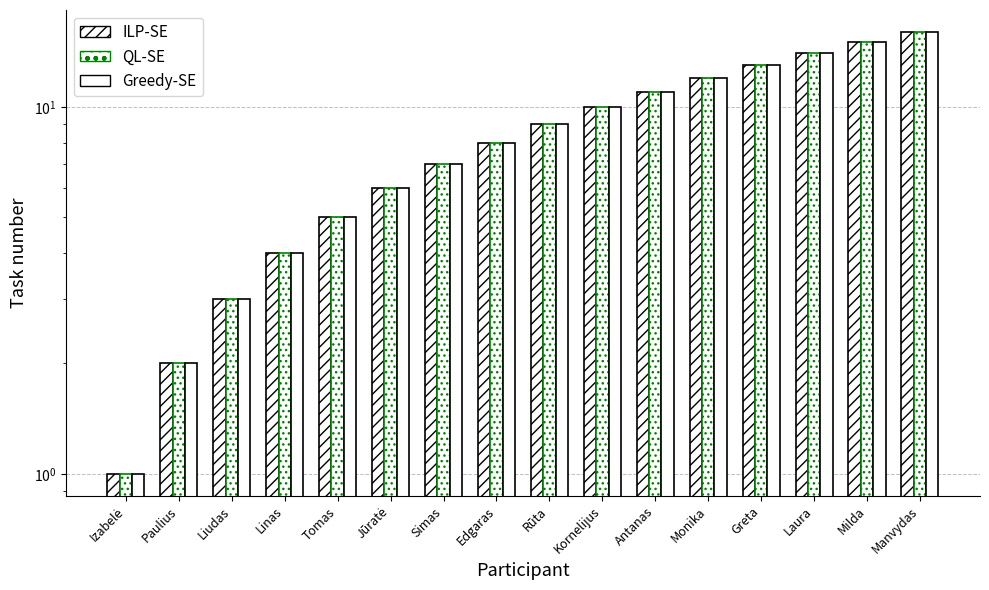

Does the chart contain stacked bars?

No